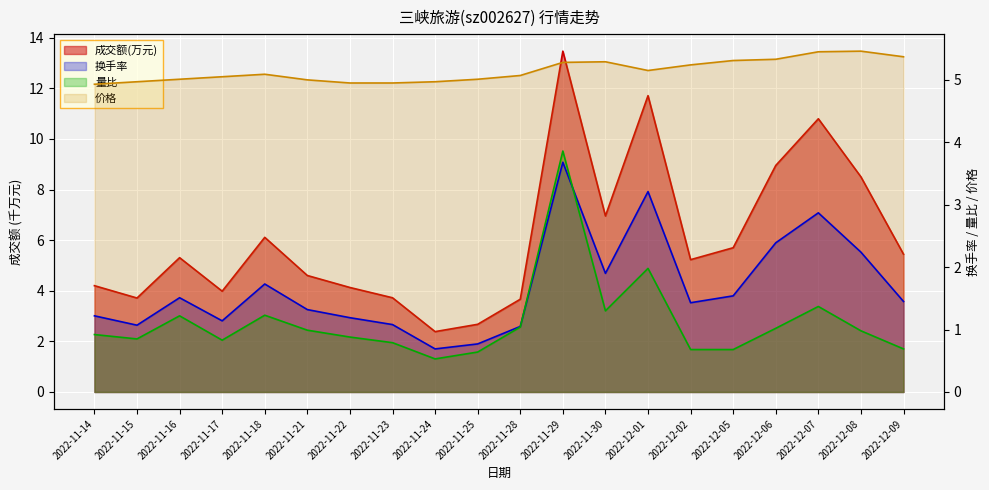

How many categories are shown in the chart?

20